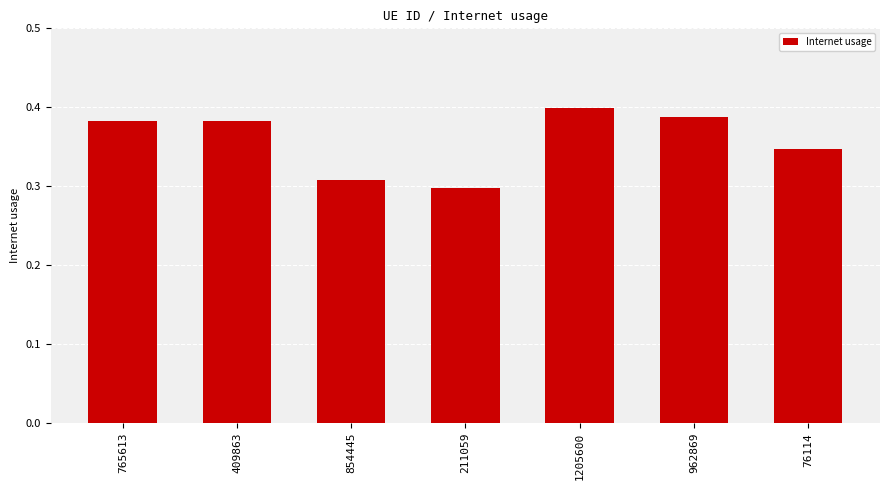

Where is the data nearest to the value 0?

211059